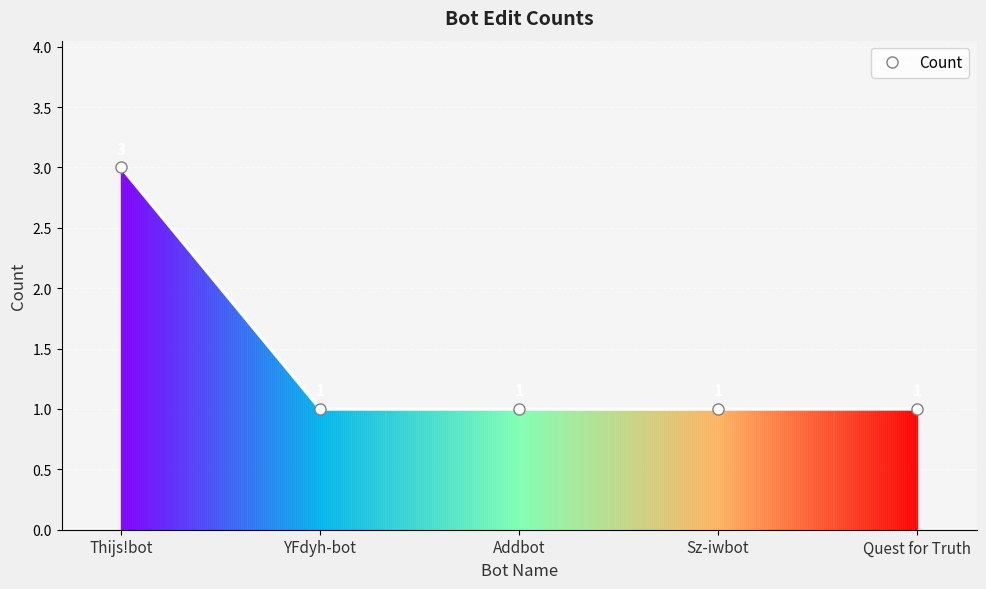

What is the greatest value displayed?

3